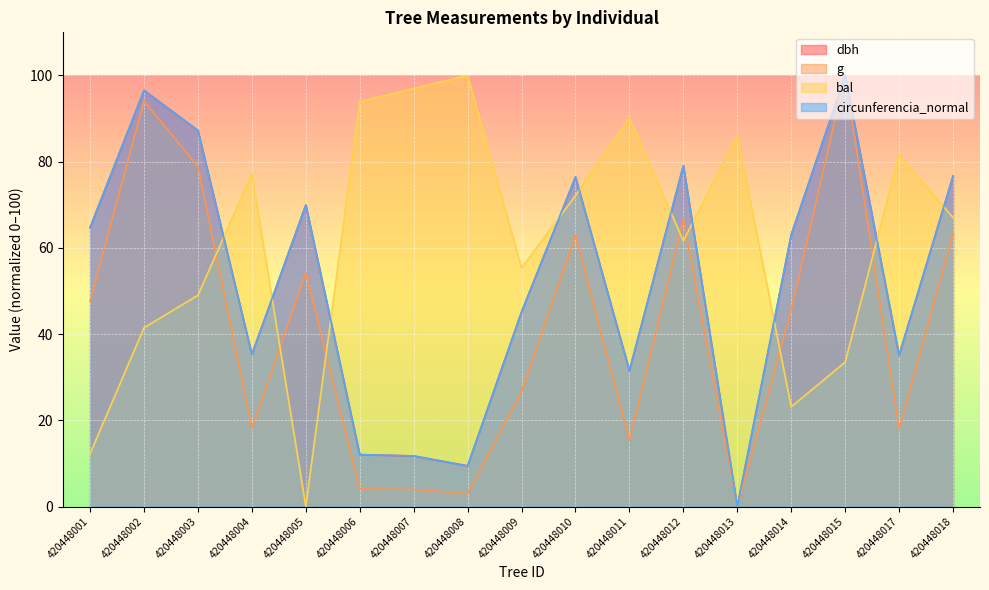

How many data points does each series have?

17